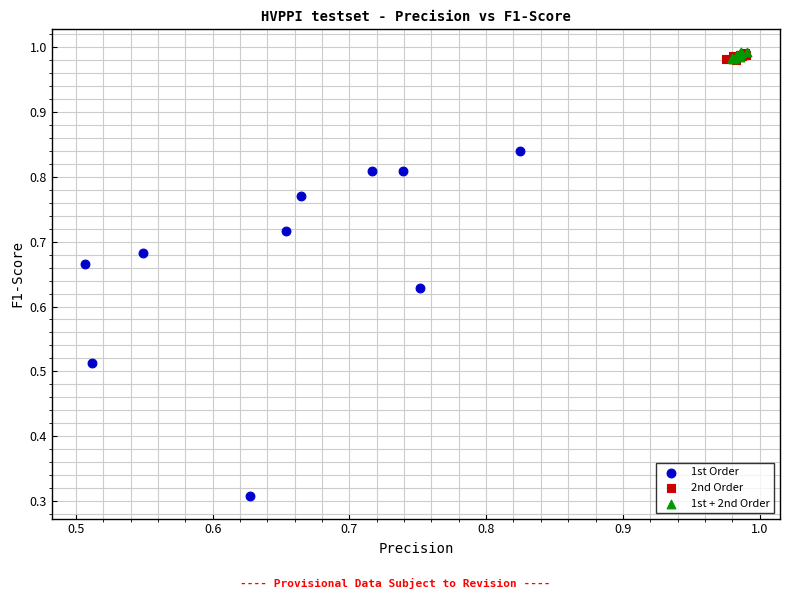

Which series has the largest Y range (max minus min)?

1st Order